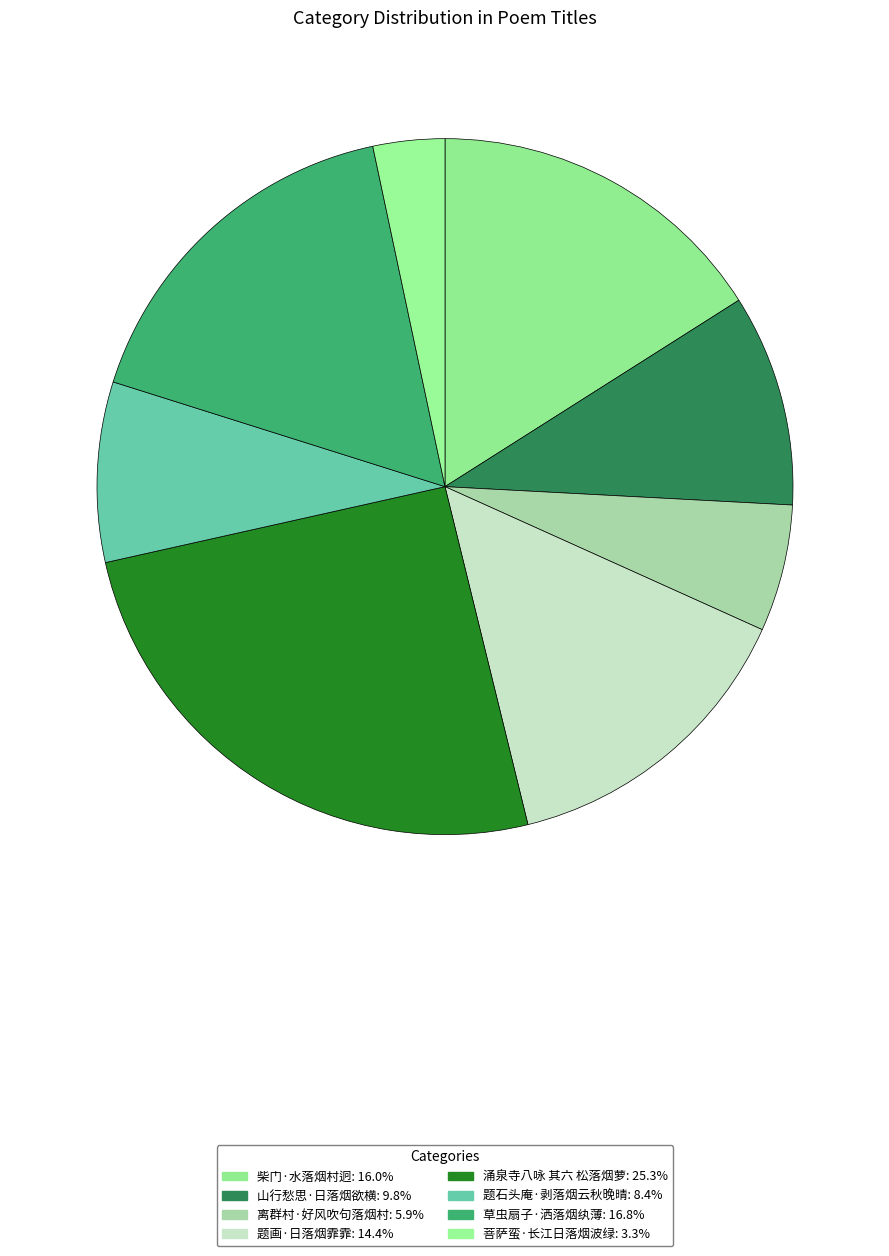

Does any single category account for the majority?

No